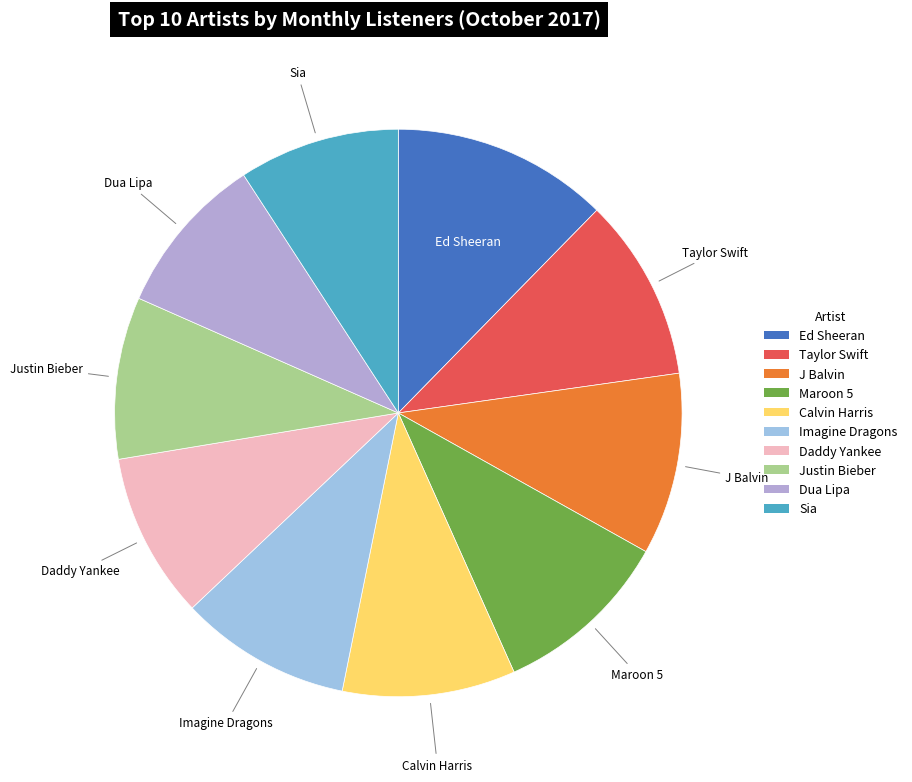

Does Justin Bieber account for over 50% of the chart?

No